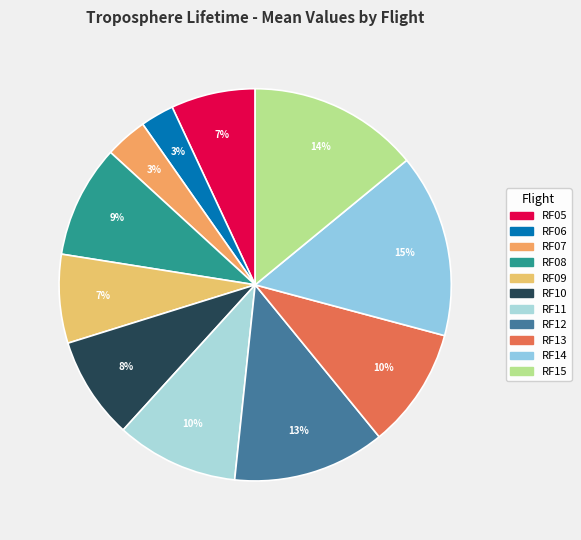

Rank the categories by value from lowest to highest.

RF06, RF07, RF05, RF09, RF10, RF08, RF13, RF11, RF12, RF15, RF14